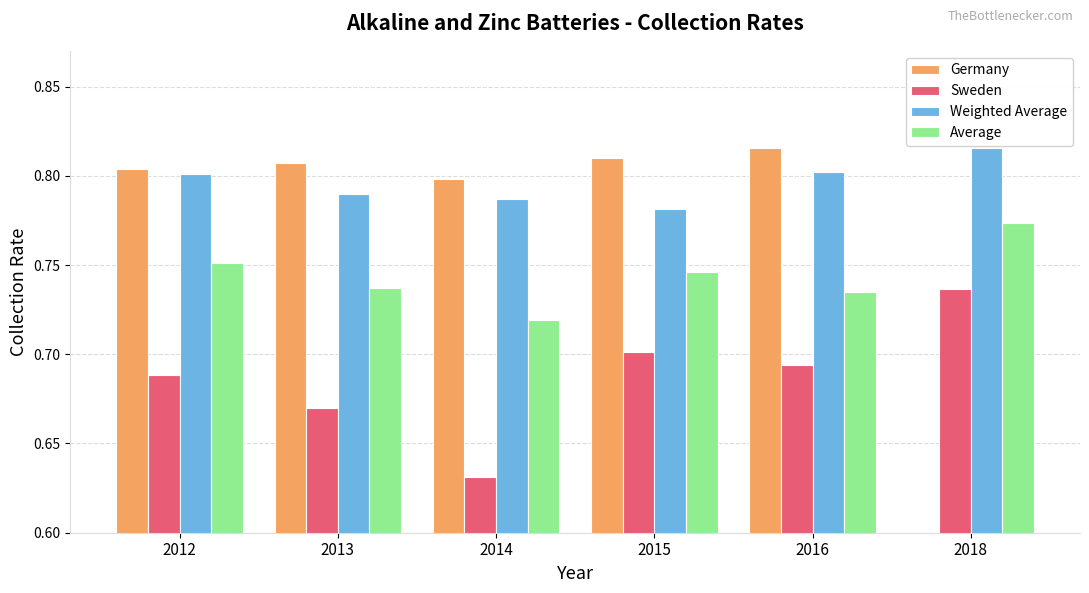

What are all the series names shown in the legend?

Germany, Sweden, Weighted Average, Average